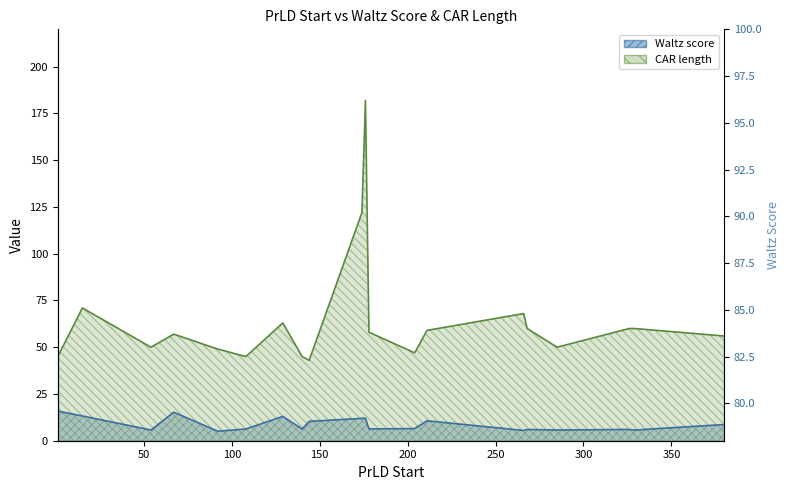

How many lines are shown in the chart?

2